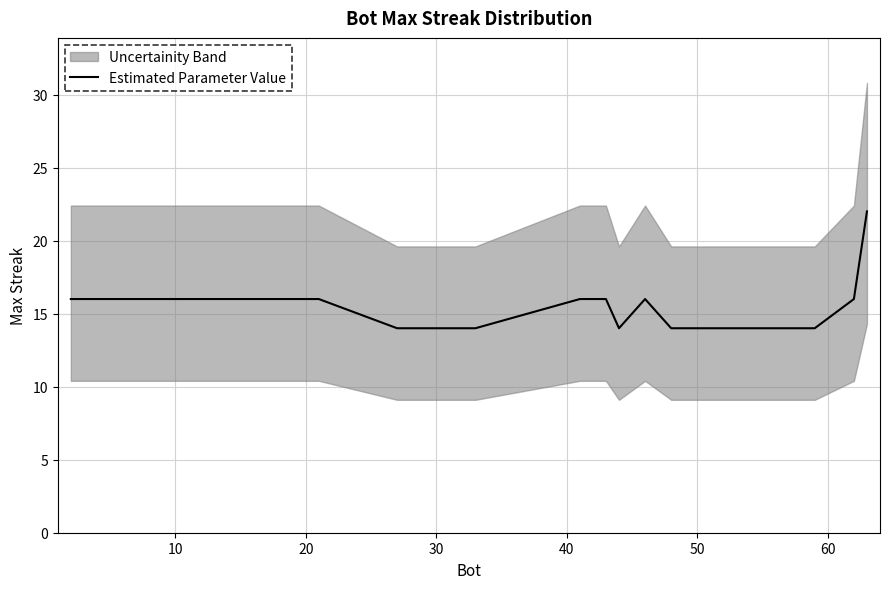

Reading left to right, transcribe all the data shown in this chart.

16	16	16	16	16	14	14	14	14	16	16	16	14	16	14	14	14	14	16	22